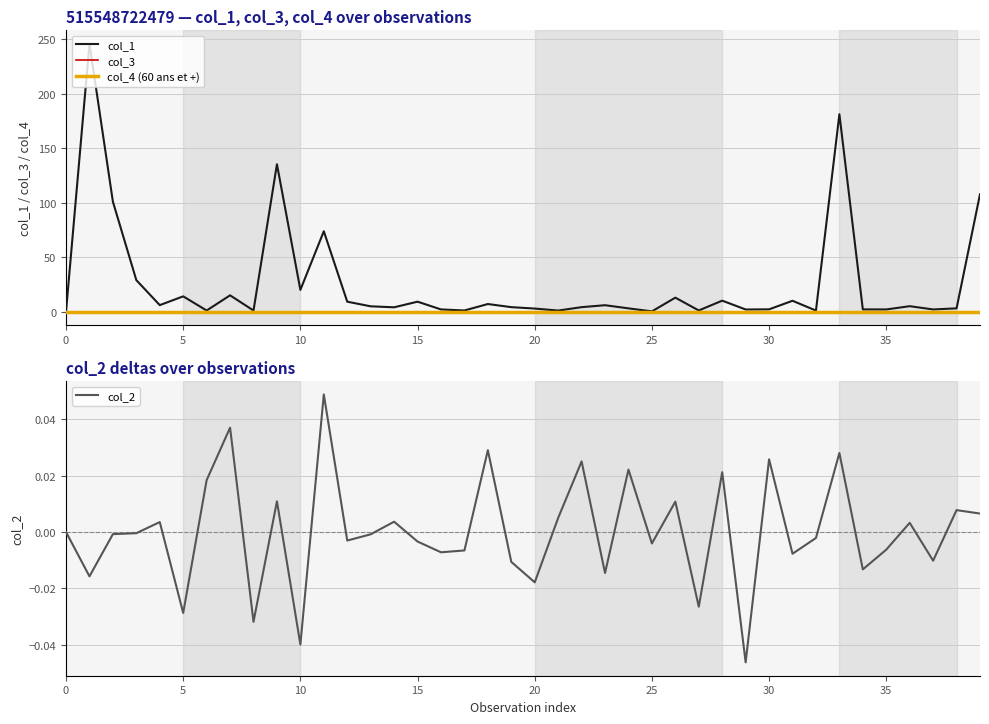

Which series has the largest total across all categories?

col_1